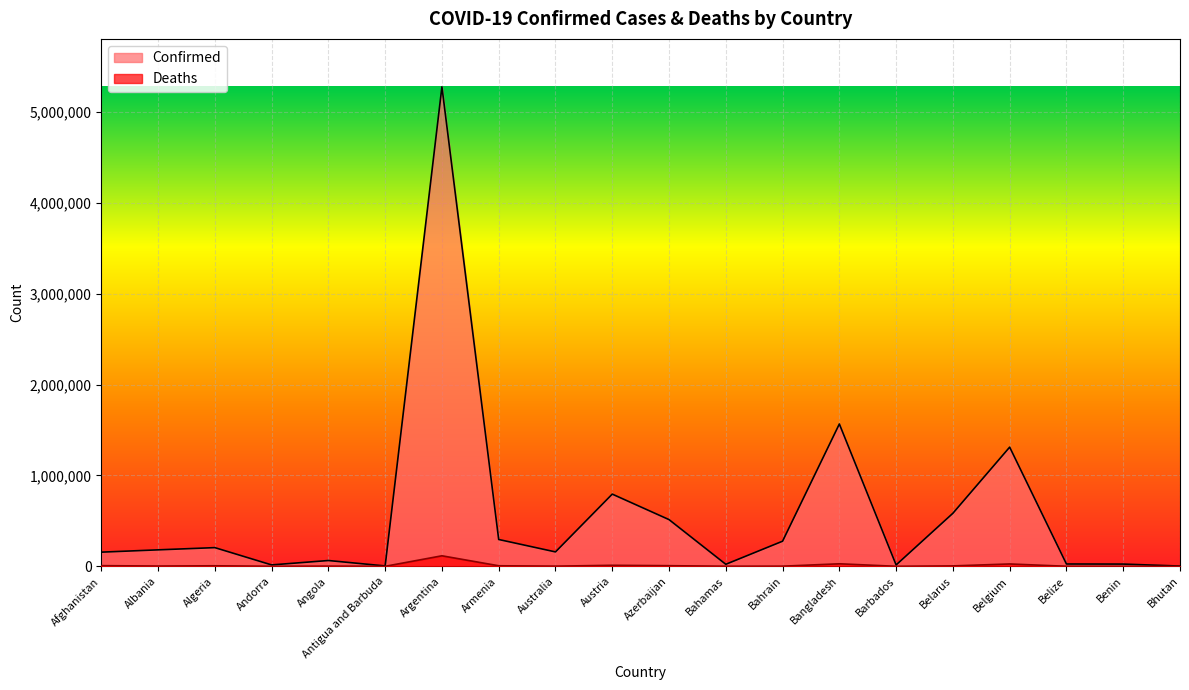

Is it true that Deaths equals 27814 at Bangladesh?

True